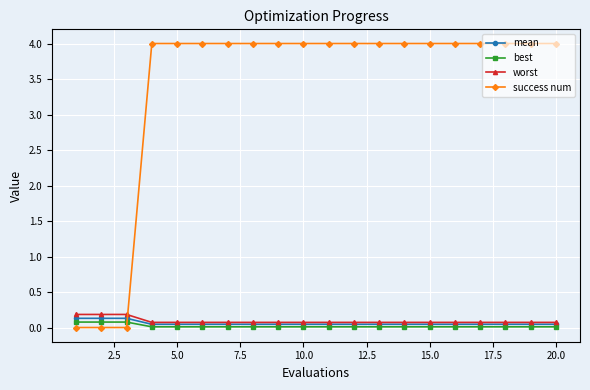

What is the value of the worst point at the 3rd from the left?

0.2